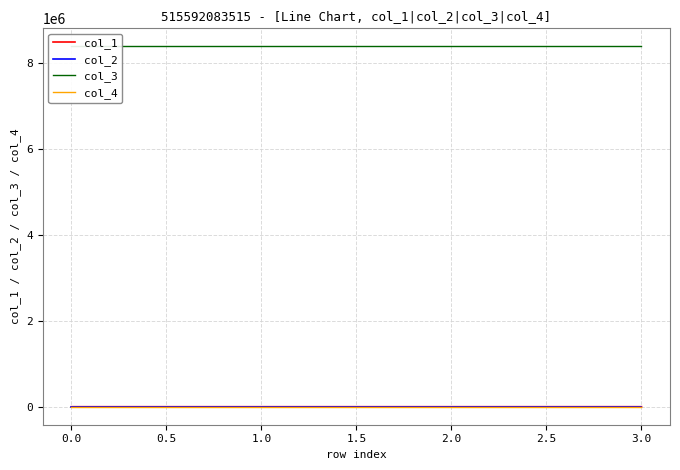

How many times do col_2 and col_1 cross each other?

2